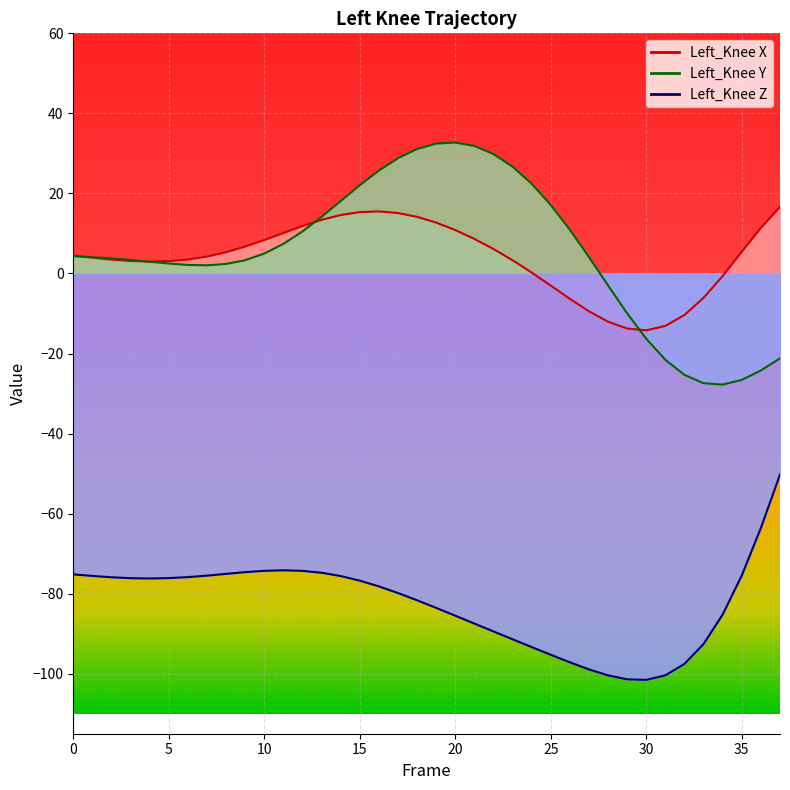

Reading right to left, extract all data points from this chart.

Left_Knee X: 37=16.6	36=11.4	35=5.4	34=-0.6	33=-6.1	32=-10.4	31=-13.1	30=-14.2	29=-13.8	28=-12.1	27=-9.5	26=-6.3	25=-3.0	24=0.2	23=3.3	22=6.1	21=8.6	20=10.8	19=12.7	18=14.1	17=15.1	16=15.5	15=15.3	14=14.6	13=13.4	12=11.9	11=10.1	10=8.4	9=6.7	8=5.3	7=4.2	6=3.5	5=3.1	4=3.0	3=3.1	2=3.5	1=3.9	0=4.5
Left_Knee Y: 37=-21.2	36=-24.2	35=-26.6	34=-27.8	33=-27.4	32=-25.4	31=-21.6	30=-16.3	29=-10.0	28=-3.0	27=4.1	26=10.9	25=17.1	24=22.4	23=26.7	22=29.8	21=31.9	20=32.7	19=32.4	18=31.1	17=28.8	16=25.7	15=22.0	14=18.1	13=14.2	12=10.5	11=7.4	10=5.0	9=3.3	8=2.4	7=2.0	6=2.1	5=2.5	4=2.9	3=3.4	2=3.8	1=4.1	0=4.3
Left_Knee Z: 37=-50.2	36=-63.6	35=-75.4	34=-85.2	33=-92.6	32=-97.5	31=-100.4	30=-101.5	29=-101.4	28=-100.4	27=-98.9	26=-97.2	25=-95.3	24=-93.3	23=-91.4	22=-89.4	21=-87.5	20=-85.5	19=-83.6	18=-81.7	17=-79.8	16=-78.2	15=-76.8	14=-75.6	13=-74.8	12=-74.3	11=-74.2	10=-74.3	9=-74.6	8=-75.1	7=-75.5	6=-75.9	5=-76.1	4=-76.2	3=-76.1	2=-75.9	1=-75.6	0=-75.2